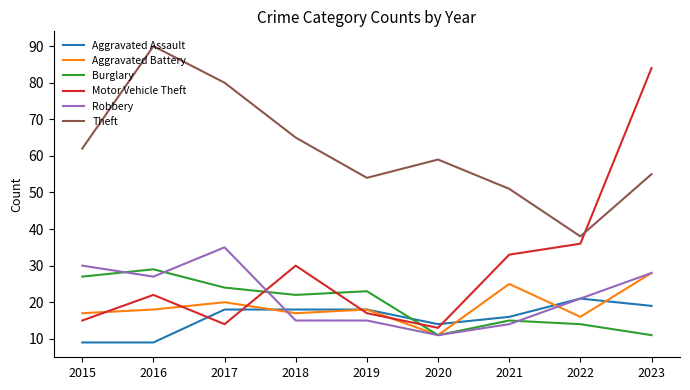

How many distinct data groups are displayed?

6